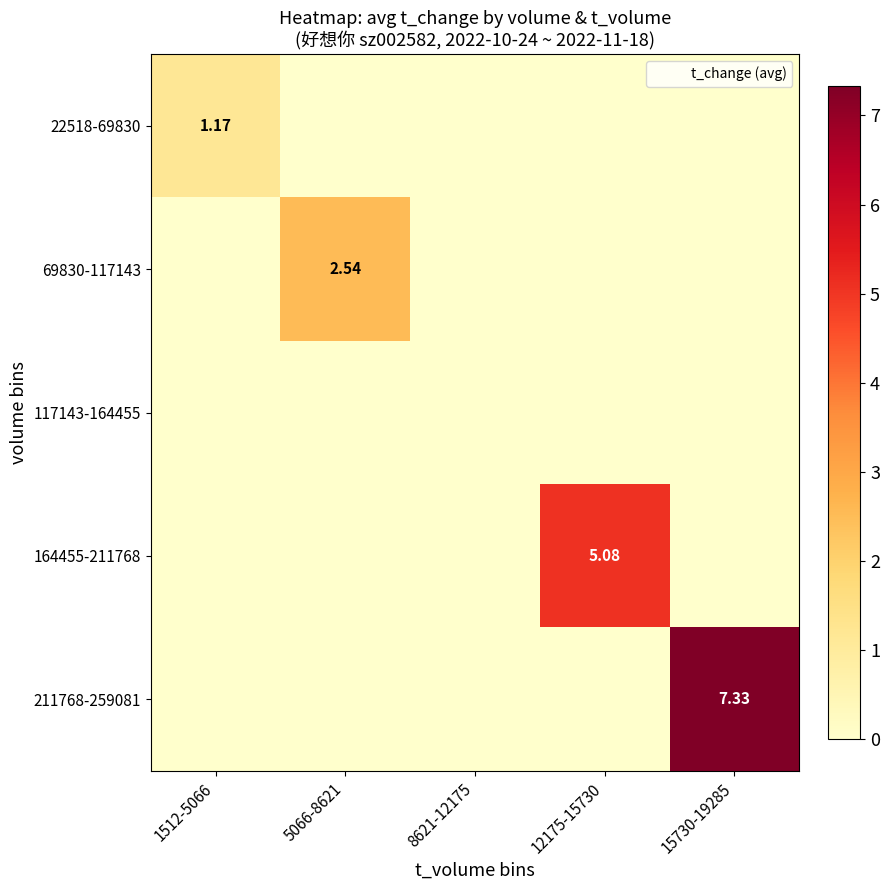

At 15730-19285, list the series in order from smallest to largest.

22518-69830, 69830-117143, 117143-164455, 164455-211768, 211768-259081